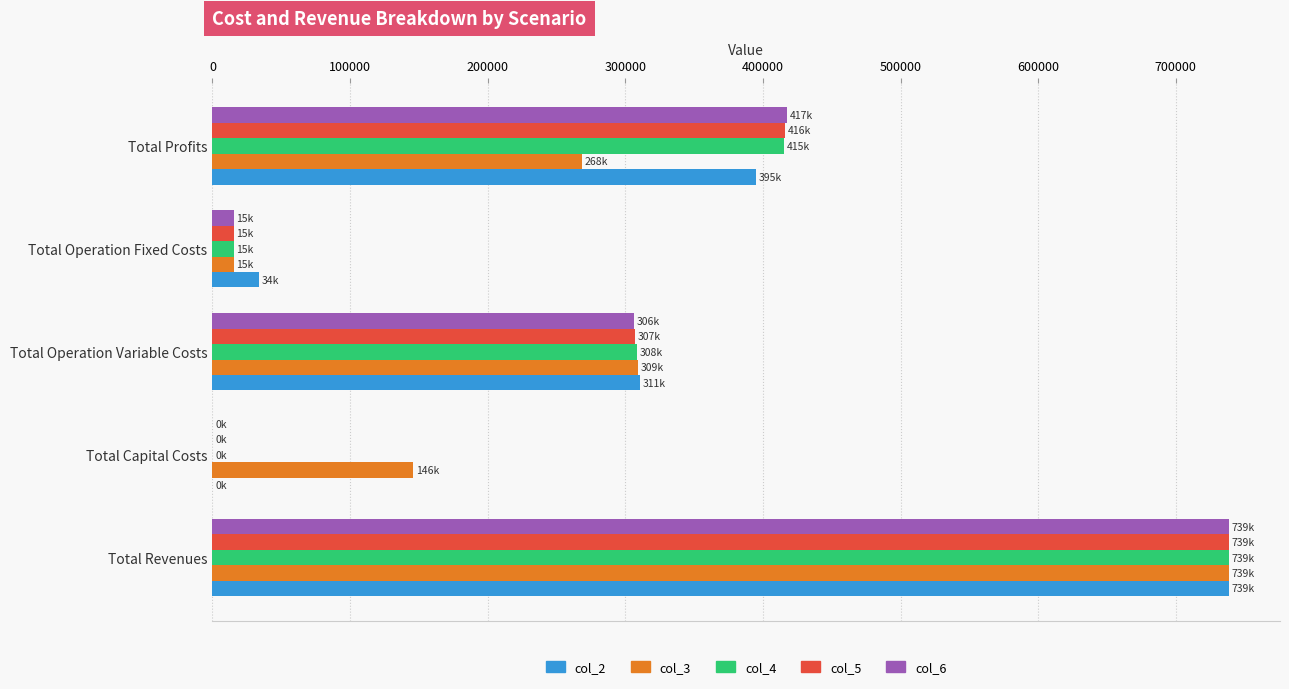

Which category has the highest value across all series?

Total Revenues